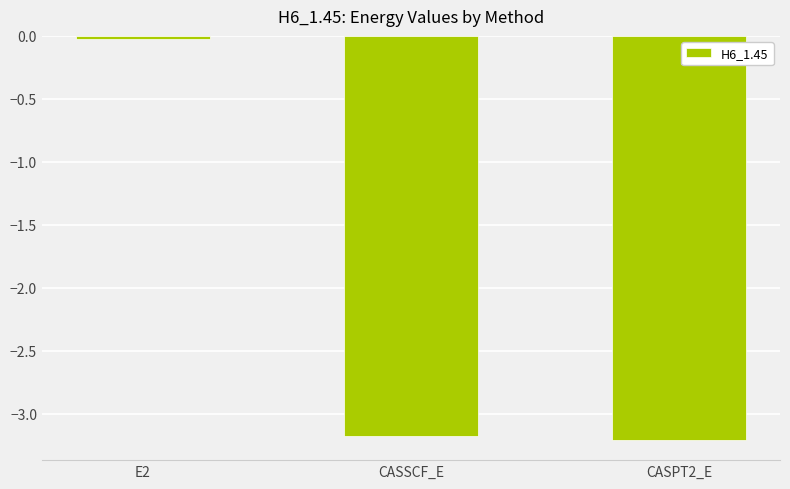

List the labels in order of value, smallest first.

CASPT2_E, CASSCF_E, E2